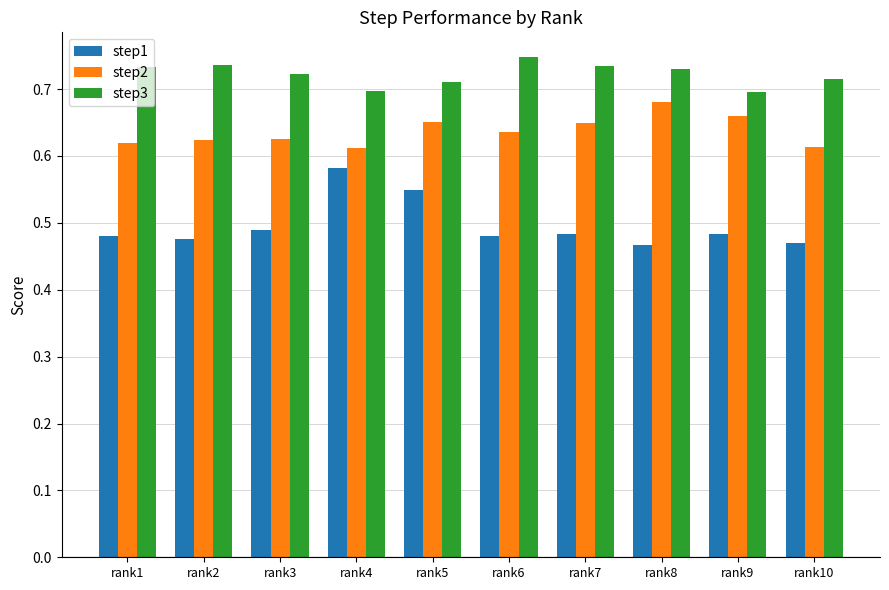

Which category has the highest value in the step1 series?

rank4